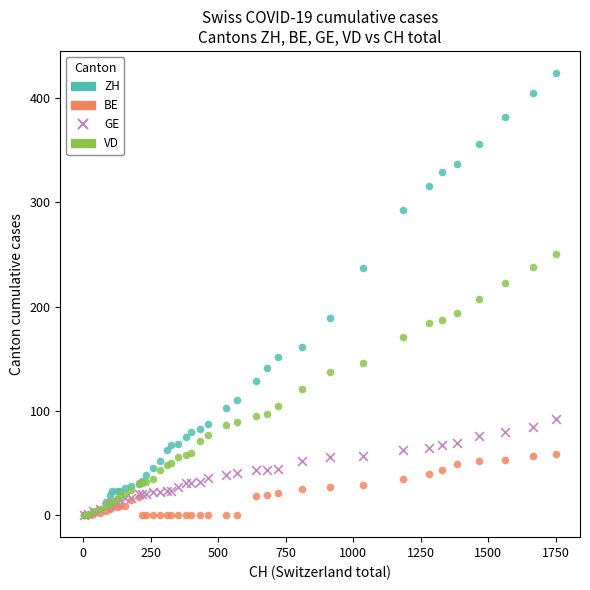

Across all series, what Y value is closest to 212?

207